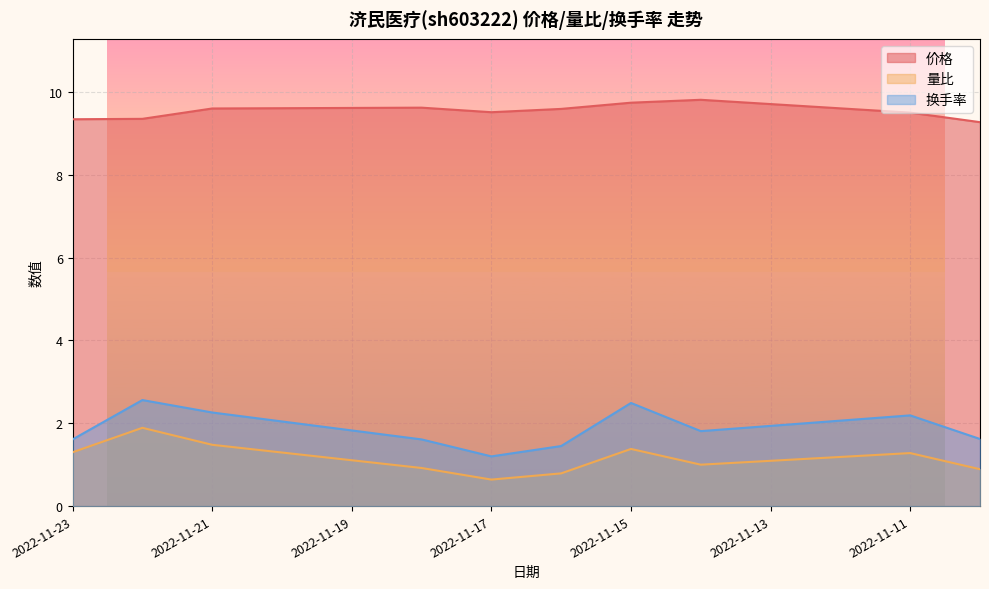

Read the 价格 value at 2022-11-10.

9.3